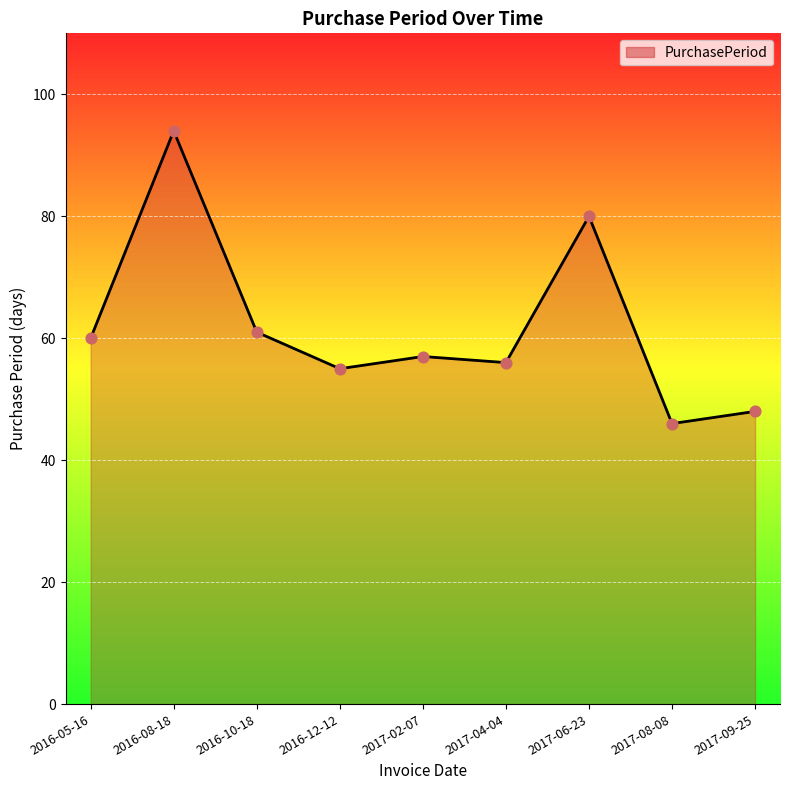

What is the ratio of the value at 2017-02-07 to the value at 2017-08-08?

1.2